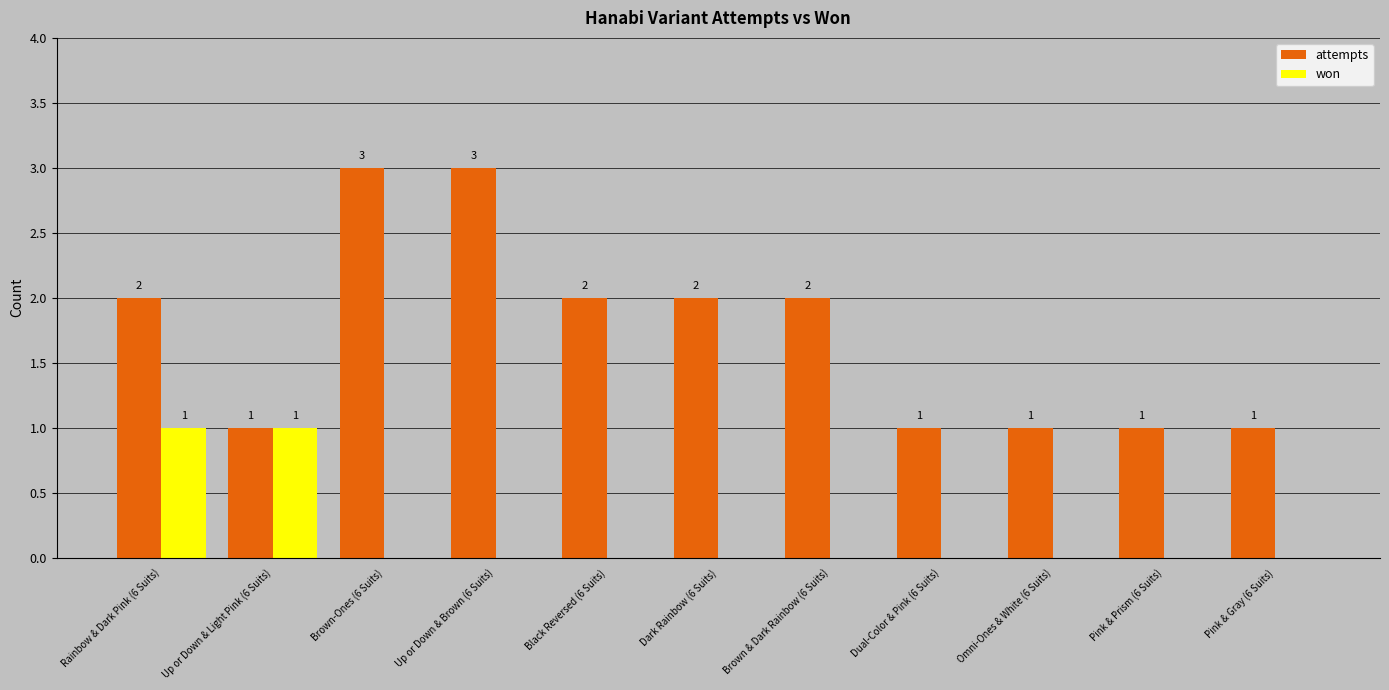

True or false: attempts has a value of 3 at Brown & Dark Rainbow (6 Suits).

False